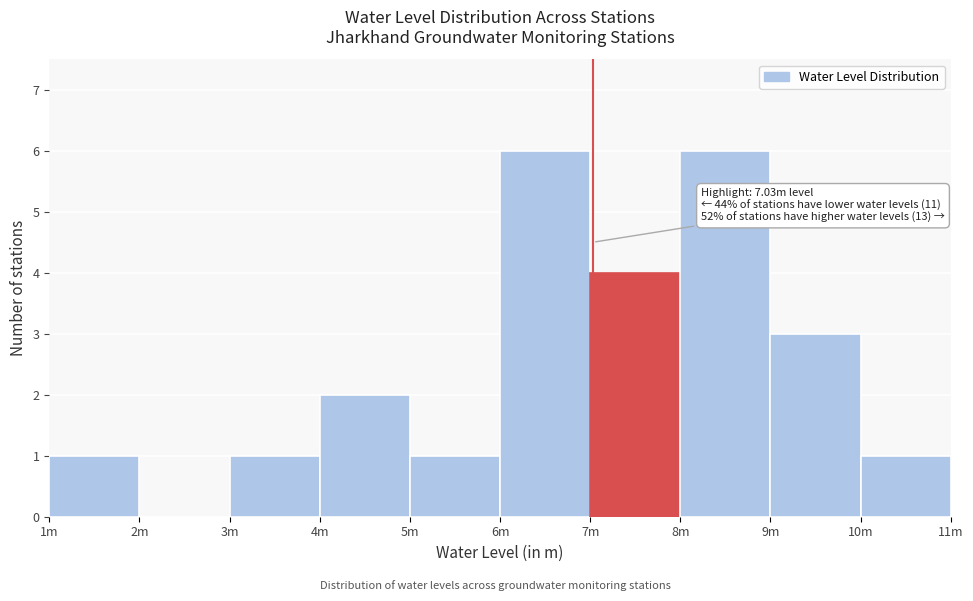

Reading right to left, list all the values displayed in this chart.

10m=1	9m=3	8m=6	7m=4	6m=6	5m=1	4m=2	3m=1	2m=0	1m=1